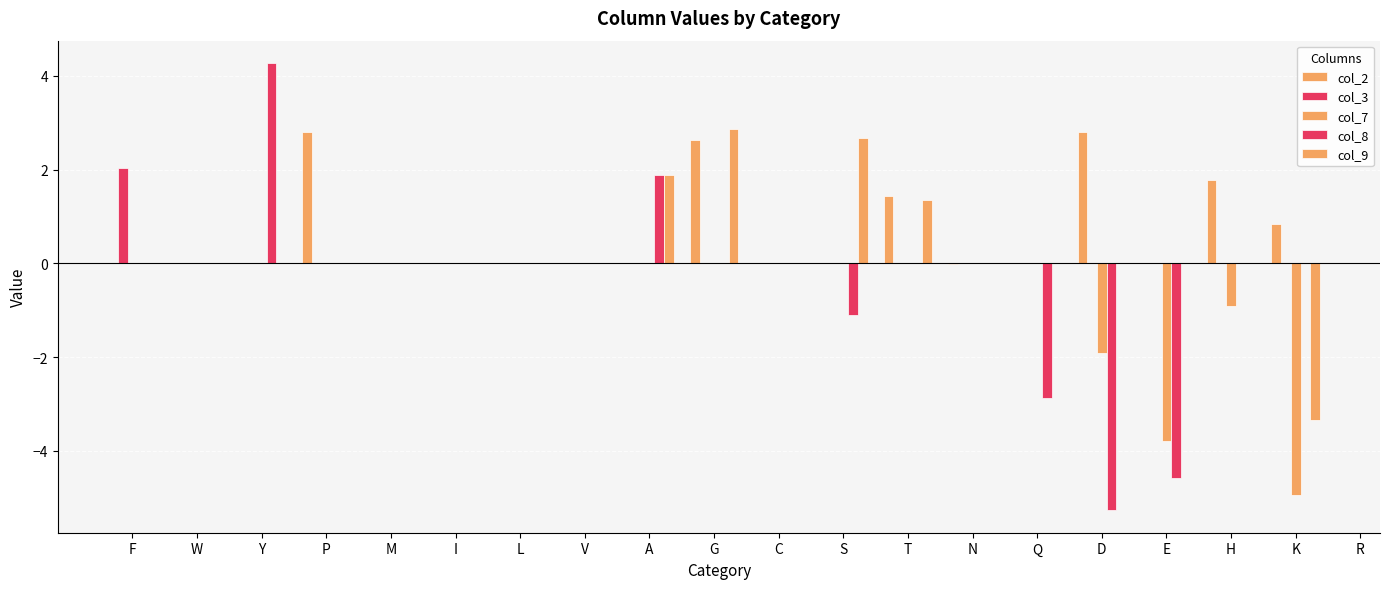

Are the bars horizontal?

No